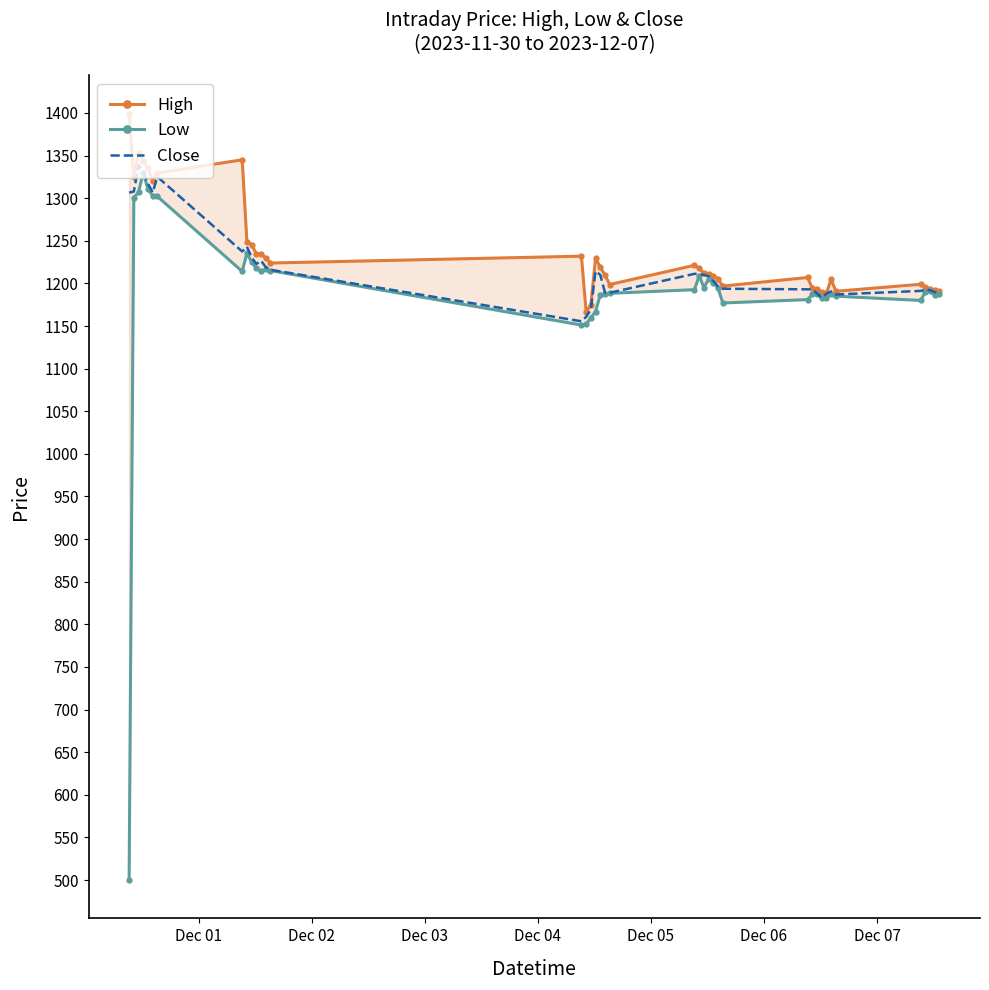

Reading left to right, transcribe all the data shown in this chart.

High: 1399.3	1324.7	1353.6	1343.9	1334.9	1319.9	1329.6	1345.0	1249.0	1245.6	1234.6	1234.8	1230.0	1223.9	1231.9	1166.7	1174.9	1229.7	1218.9	1209.9	1198.7	1221.2	1217.8	1212.0	1211.4	1209.2	1205.2	1196.8	1206.9	1194.4	1194.0	1189.4	1188.6	1204.8	1190.8	1199.0	1195.8	1194.0	1192.4	1190.7
Low: 500.0	1300.4	1307.1	1330.0	1310.3	1303.1	1302.0	1214.1	1235.6	1225.0	1217.5	1214.1	1216.4	1215.0	1151.2	1152.0	1159.6	1167.0	1186.8	1187.9	1188.3	1192.7	1209.0	1195.0	1205.1	1201.0	1194.7	1177.0	1181.0	1187.0	1187.0	1182.5	1182.5	1187.6	1185.0	1180.0	1189.9	1190.8	1186.1	1187.0
Close: 1306.5	1307.8	1338.8	1331.3	1317.0	1306.7	1325.0	1237.4	1243.1	1230.6	1222.8	1226.7	1219.1	1216.0	1155.6	1160.7	1169.5	1214.4	1210.0	1189.3	1189.0	1211.2	1211.1	1209.9	1208.5	1202.9	1196.6	1193.8	1193.1	1193.0	1188.3	1183.2	1188.1	1190.7	1187.0	1191.2	1192.6	1192.0	1189.9	1187.3